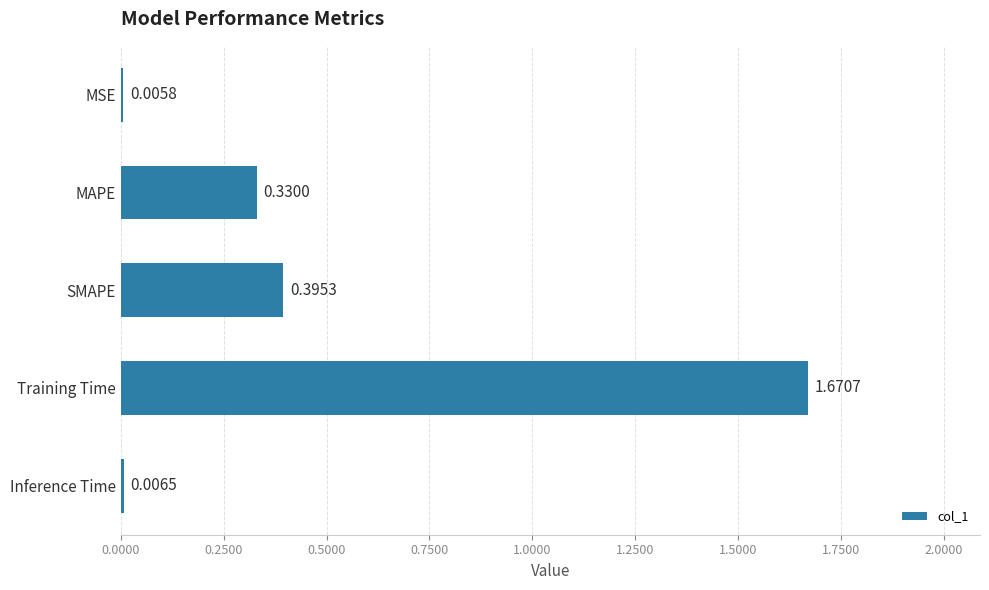

Which category has the highest value across all series?

Training Time